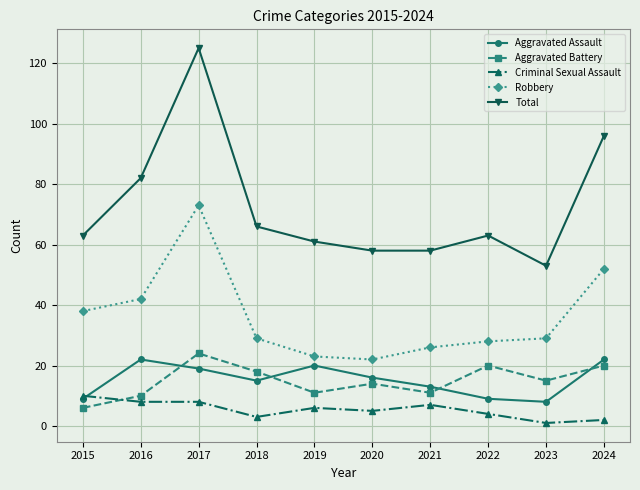

At which category does Aggravated Battery reach its first local valley?

2019